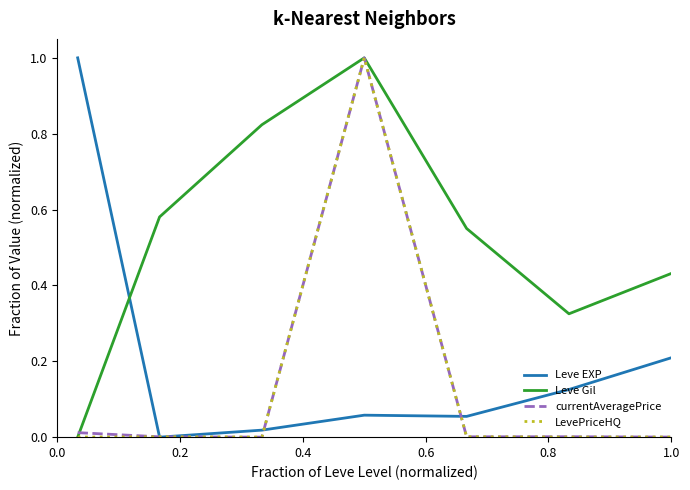

Which series has the largest total across all categories?

Leve Gil